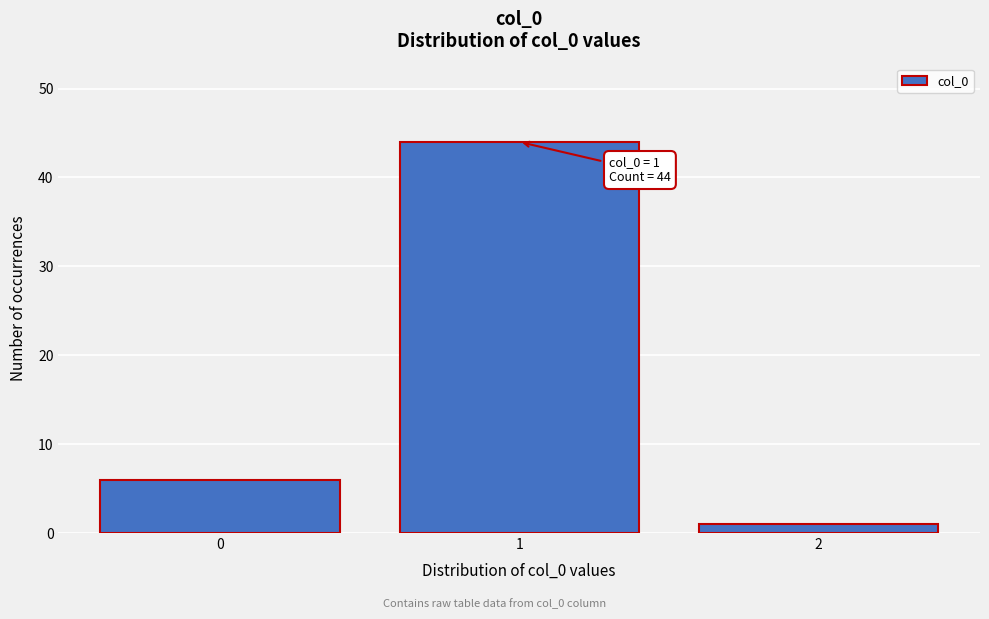

Reading left to right, extract all data points from this chart.

0=6	1=44	2=1